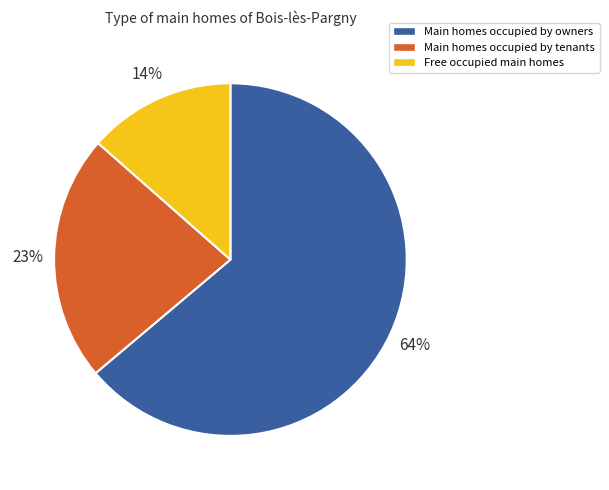

Do Main homes occupied by tenants and Main homes occupied by owners together represent more than half of the pie?

Yes